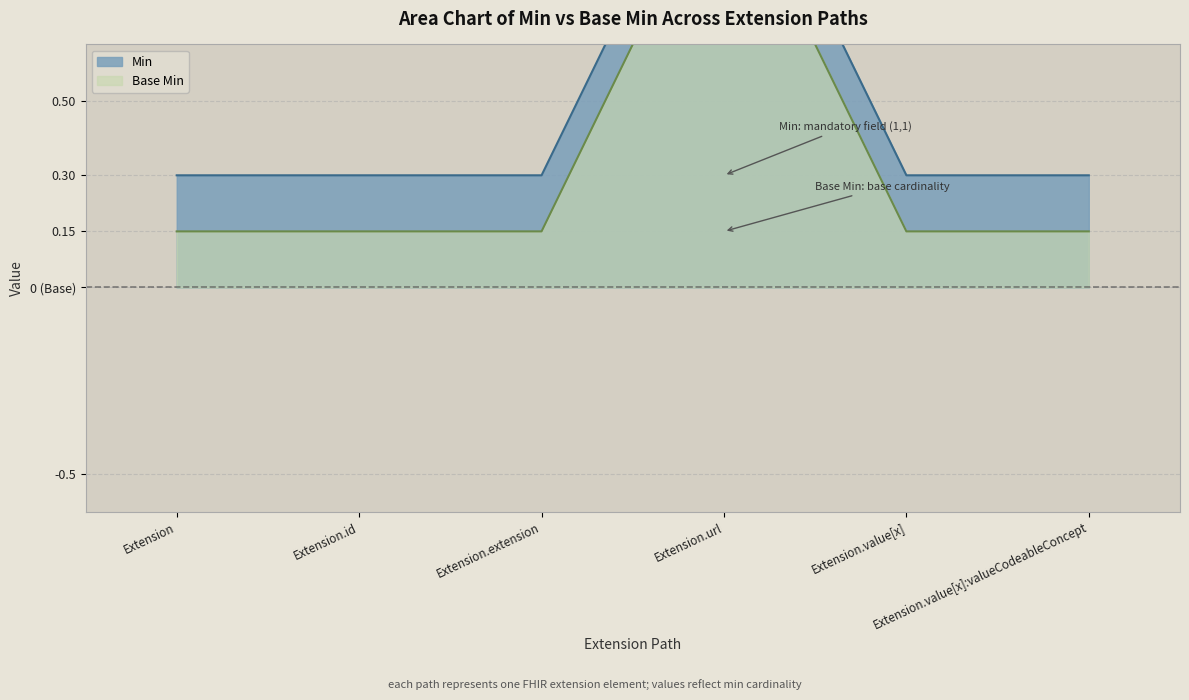

True or false: Base Min has more than 1 points higher than both neighbors.

False